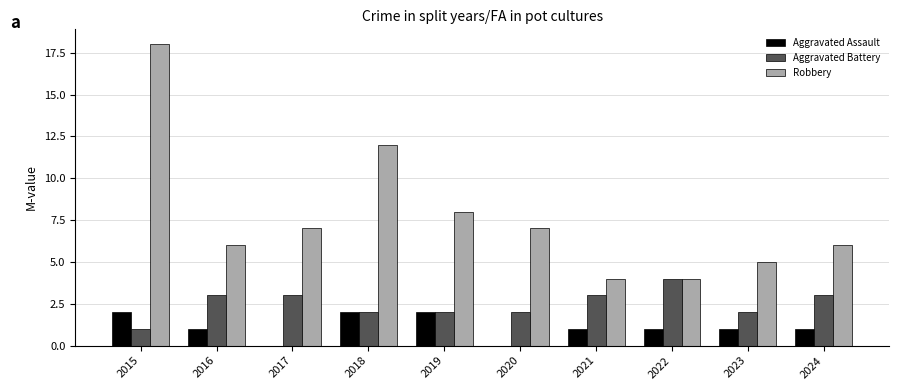

What is the sum of the Aggravated Battery values at 2024 and 2019?

5